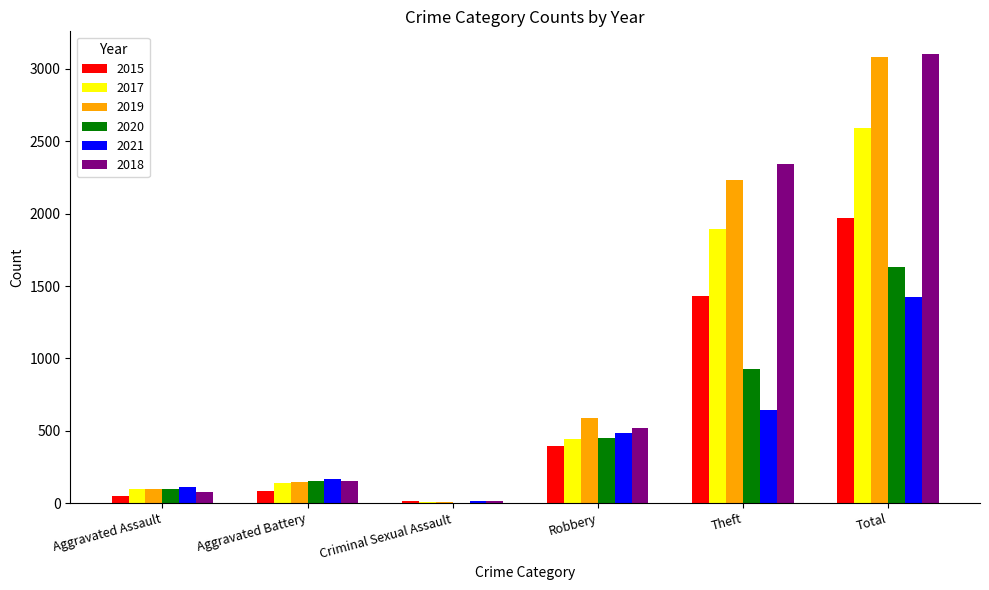

What is the difference between the 2021 values at Aggravated Battery and Total?

1259